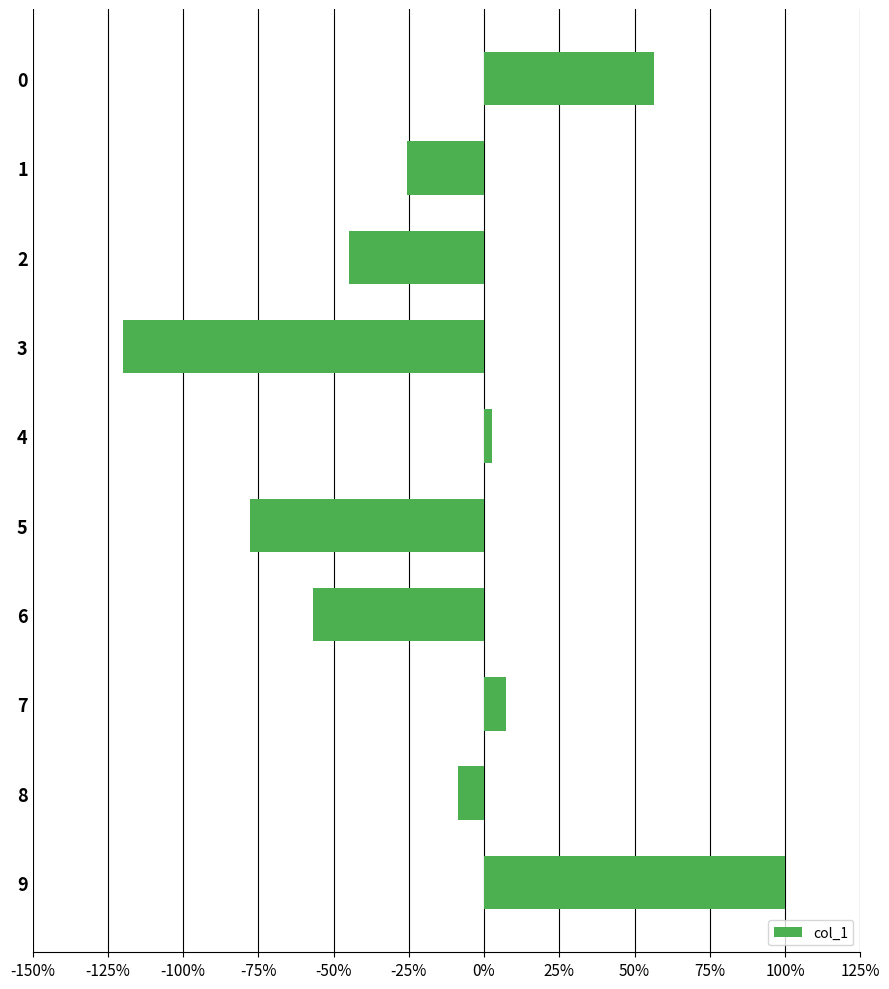

Does the chart contain any negative values?

Yes